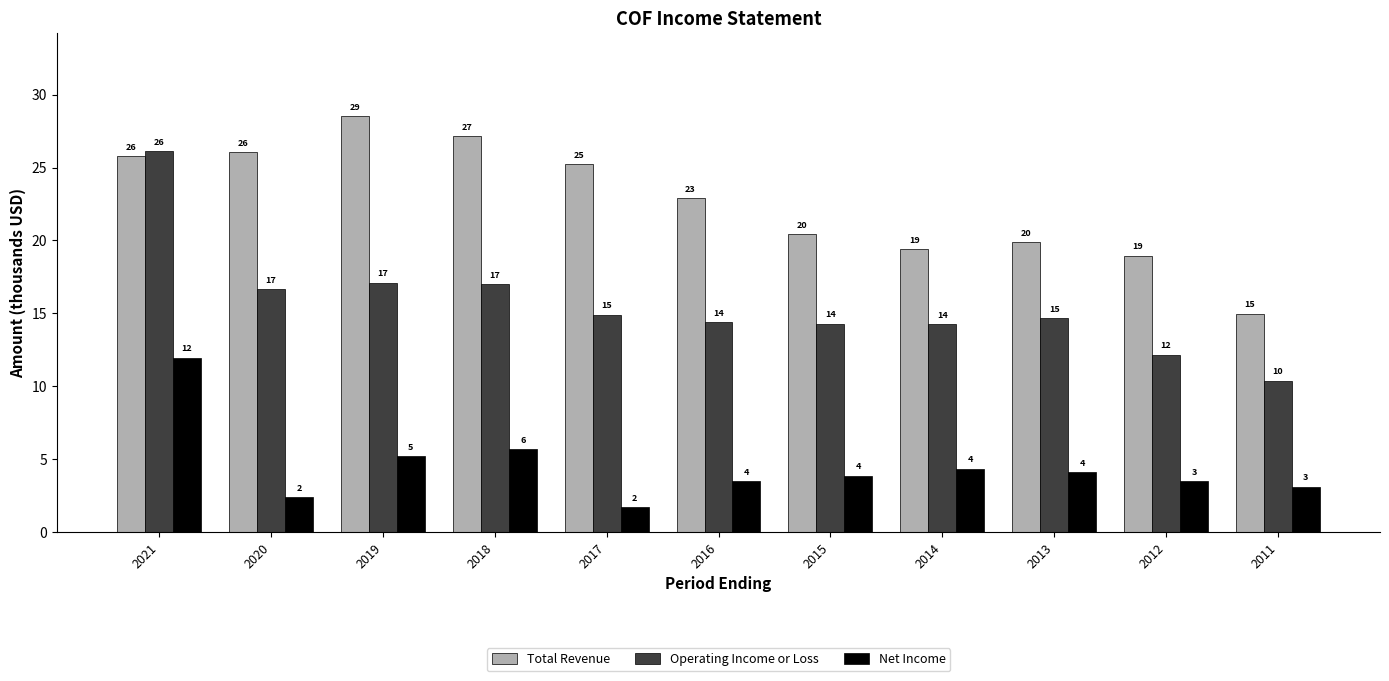

What is the value of the Total Revenue bar at the 10th from the left?

19.0